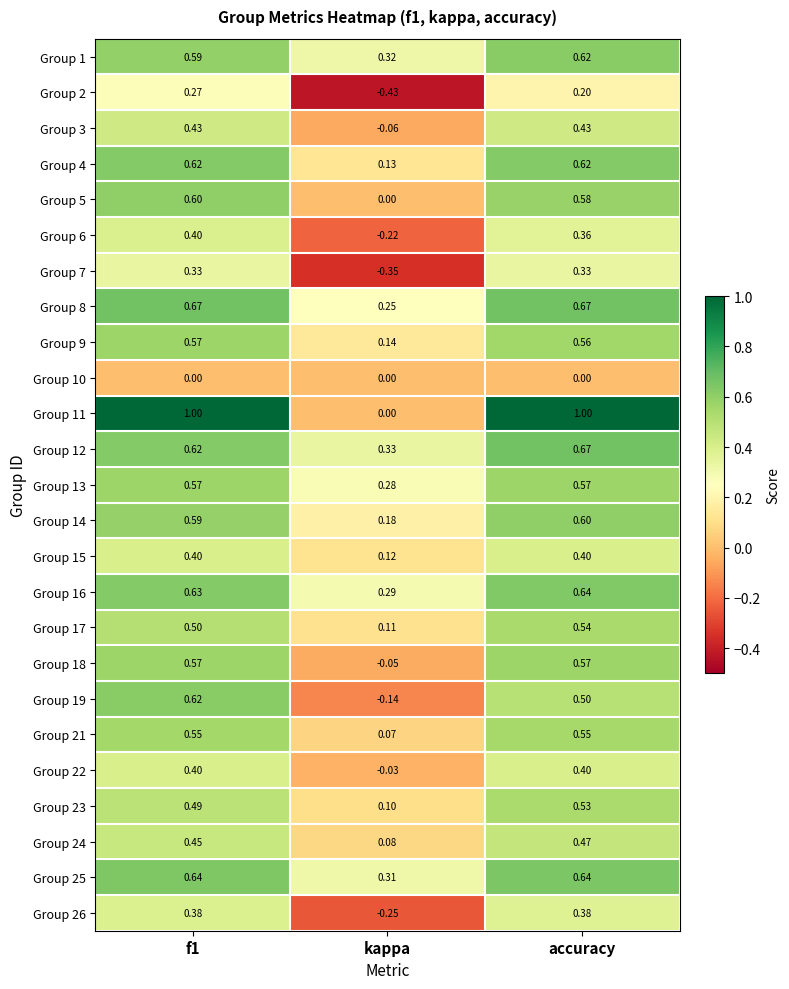

Is the value of Group 19 at kappa greater than the value of Group 6 at accuracy?

No